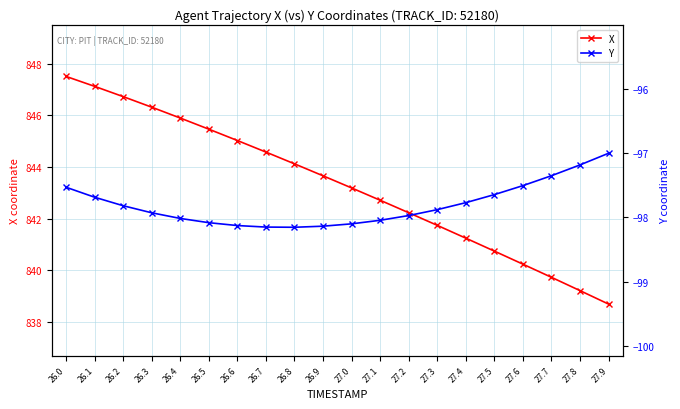

Reading left to right, extract all data points from this chart.

X: 26.0=847.5	26.1=847.1	26.2=846.7	26.3=846.3	26.4=845.9	26.5=845.5	26.6=845.0	26.7=844.6	26.8=844.1	26.9=843.7	27.0=843.2	27.1=842.7	27.2=842.2	27.3=841.7	27.4=841.2	27.5=840.7	27.6=840.2	27.7=839.7	27.8=839.2	27.9=838.7
Y: 26.0=-97.5	26.1=-97.7	26.2=-97.8	26.3=-97.9	26.4=-98.0	26.5=-98.1	26.6=-98.1	26.7=-98.2	26.8=-98.2	26.9=-98.1	27.0=-98.1	27.1=-98.0	27.2=-98.0	27.3=-97.9	27.4=-97.8	27.5=-97.6	27.6=-97.5	27.7=-97.4	27.8=-97.2	27.9=-97.0